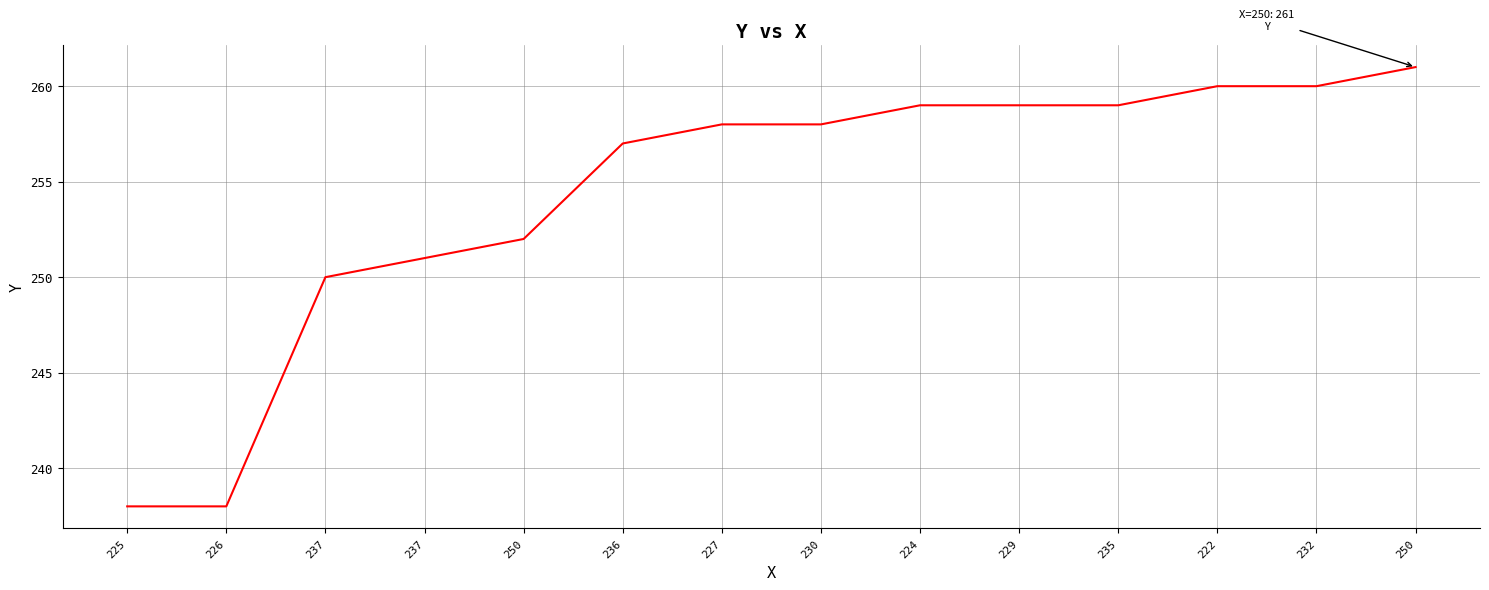

Does the chart display data point markers on the line(s)?

No